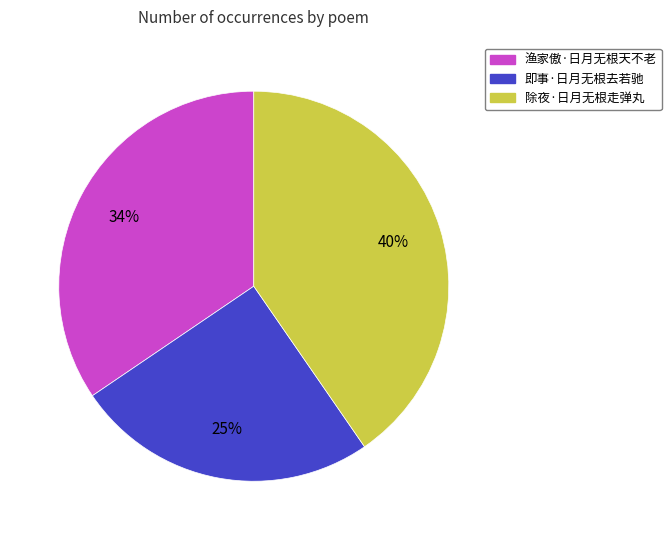

What is the smallest slice in the pie chart?

即事·日月无根去若驰